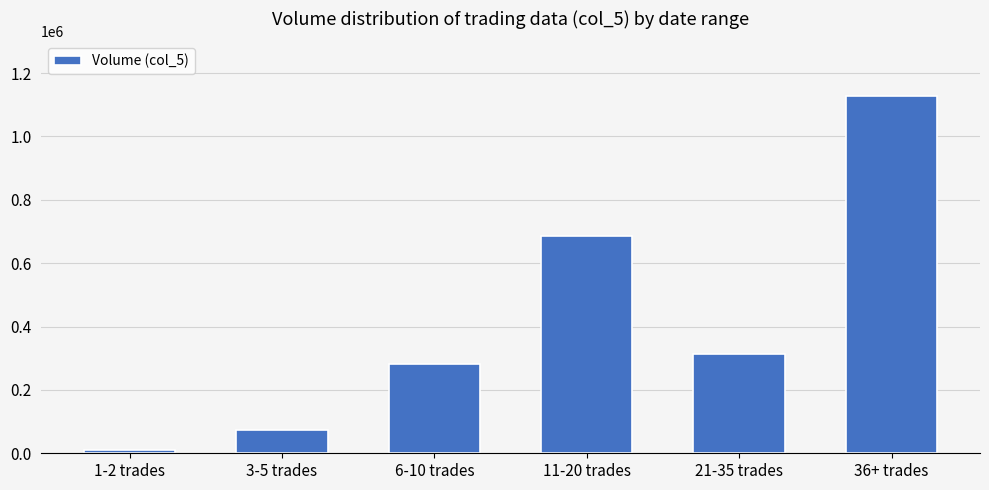

Which category has the highest value across all series?

36+ trades